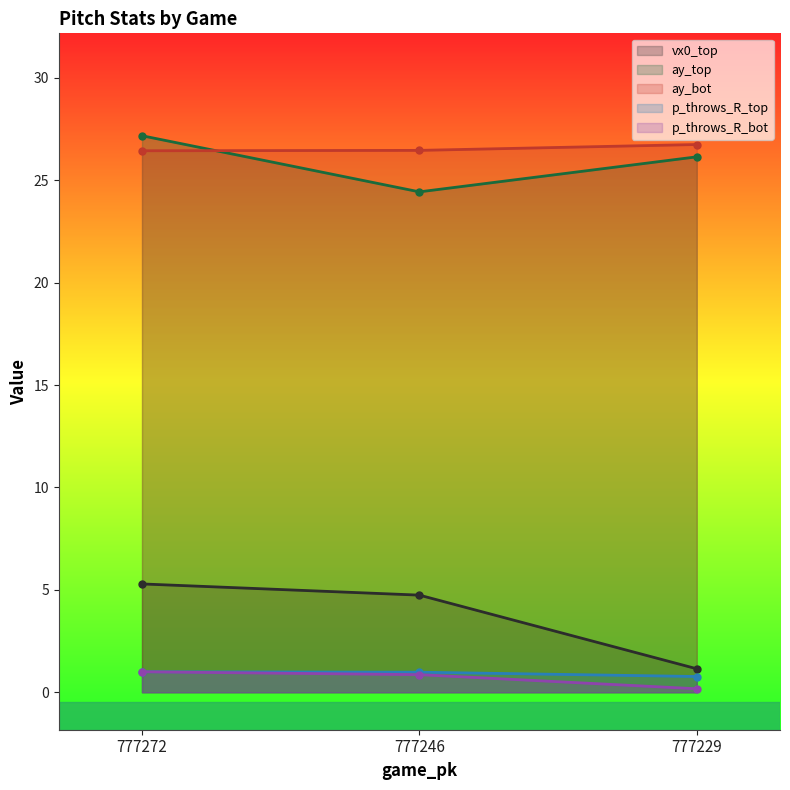

At which label is vx0_top closest to 3?

777246